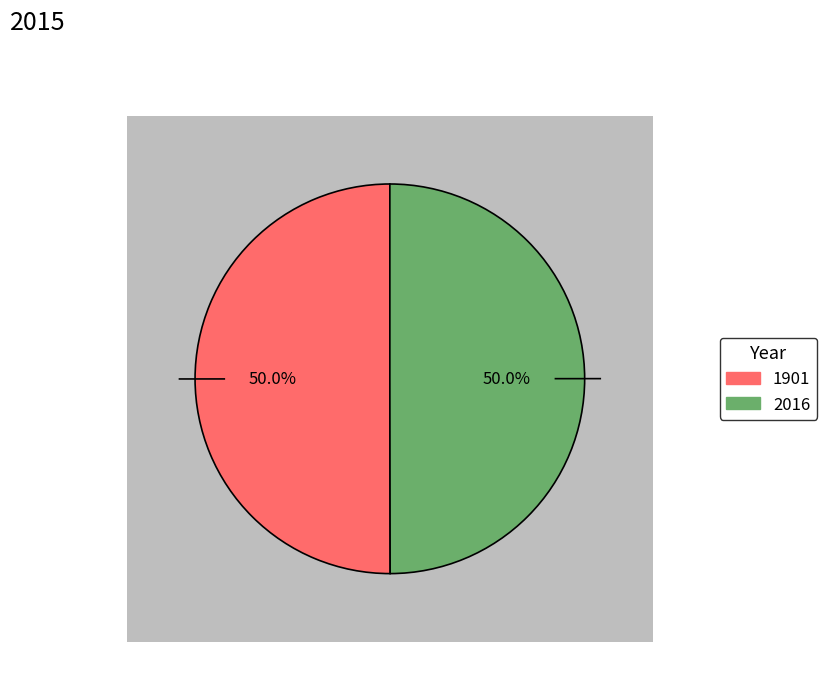

Is it true that 2016 is 56% of the pie?

False